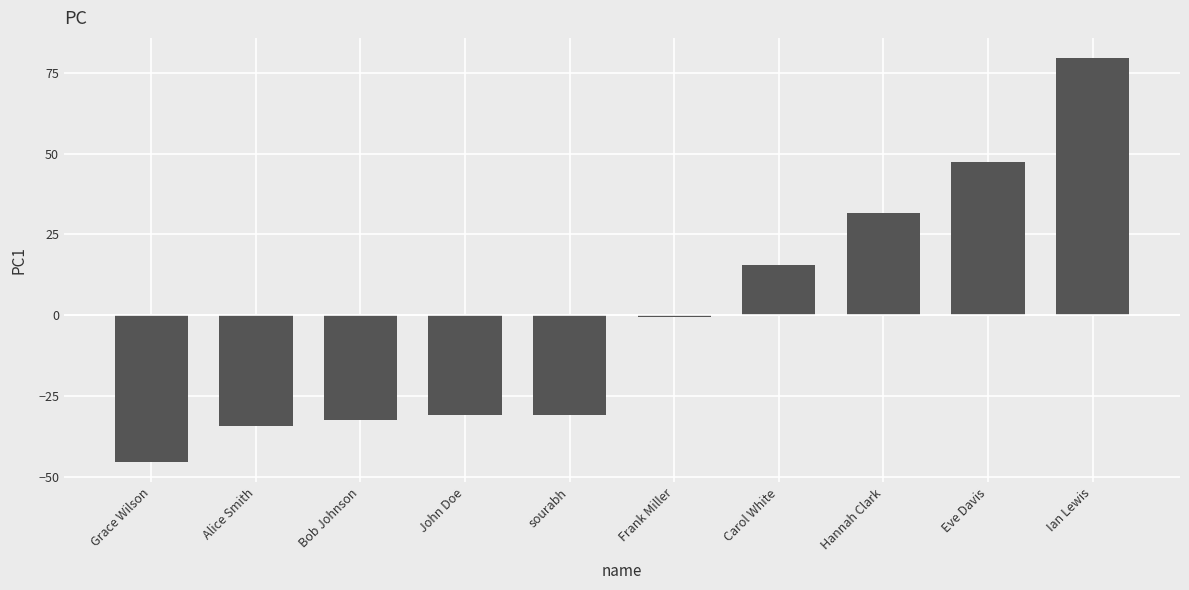

Where is the data nearest to the value 17?

Carol White